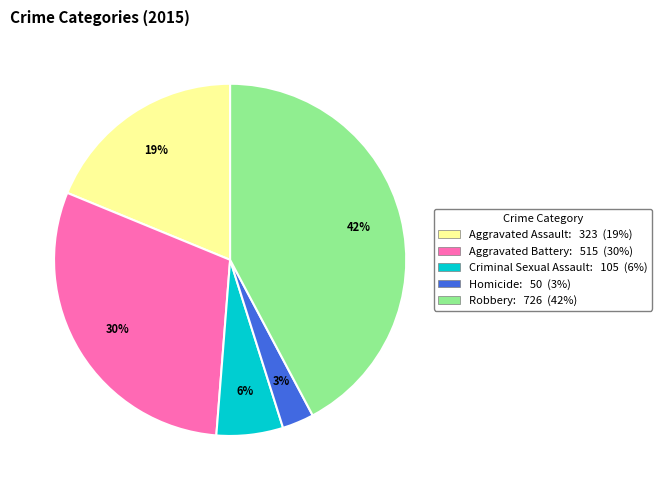

Does any single category account for the majority?

No